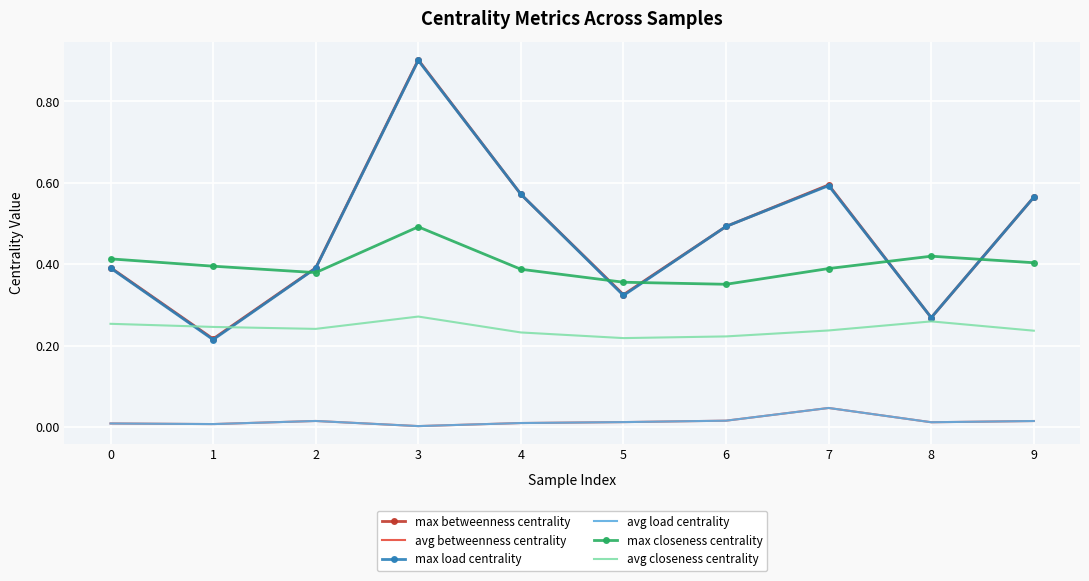

At which category does avg betweenness centrality reach its first local valley?

1